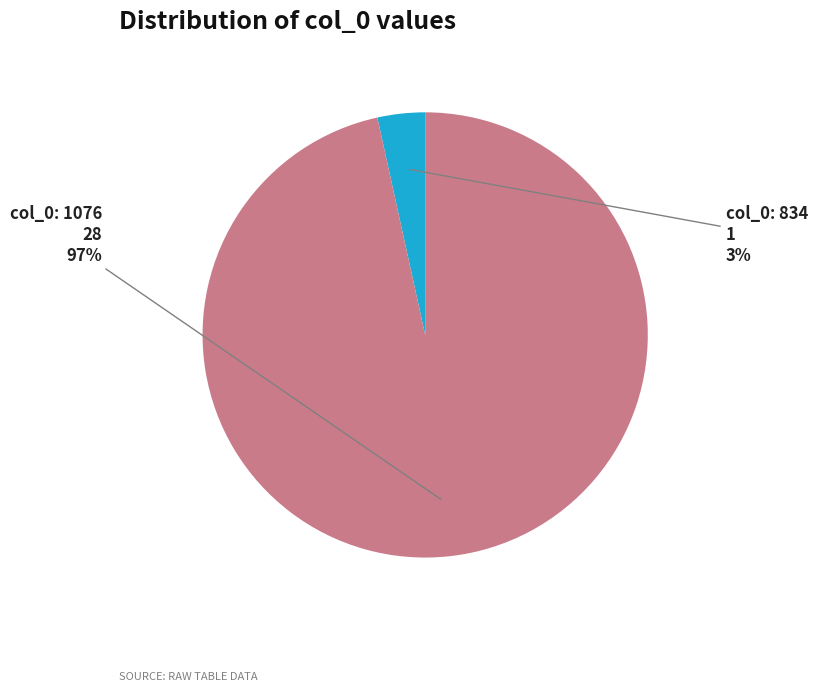

Does any single category account for the majority?

Yes